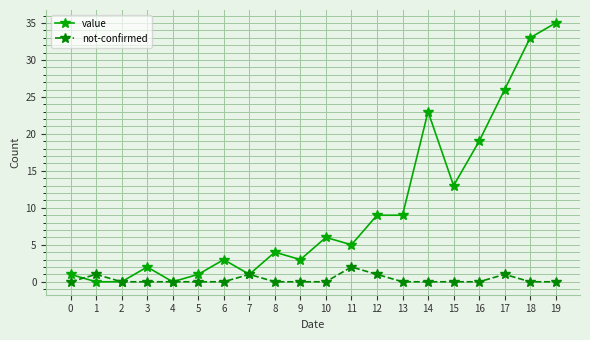

Rank the series by their average value, from highest to lowest.

value, not-confirmed